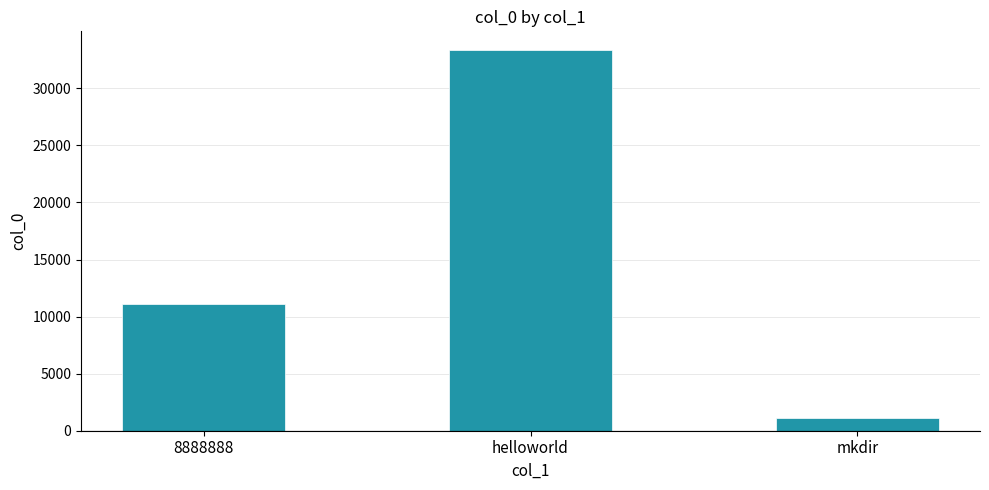

Is it true that the value at 8888888 is 11111?

True